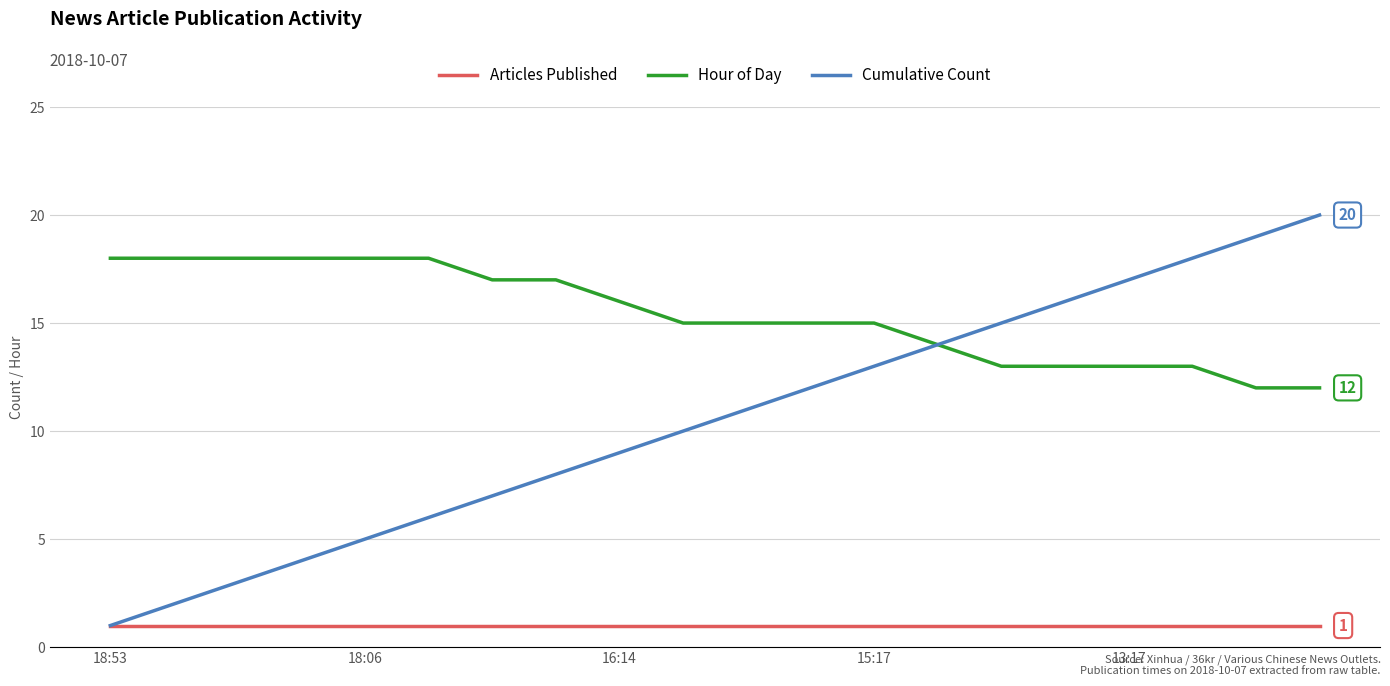

Which series has the largest range (max minus min)?

Cumulative Count